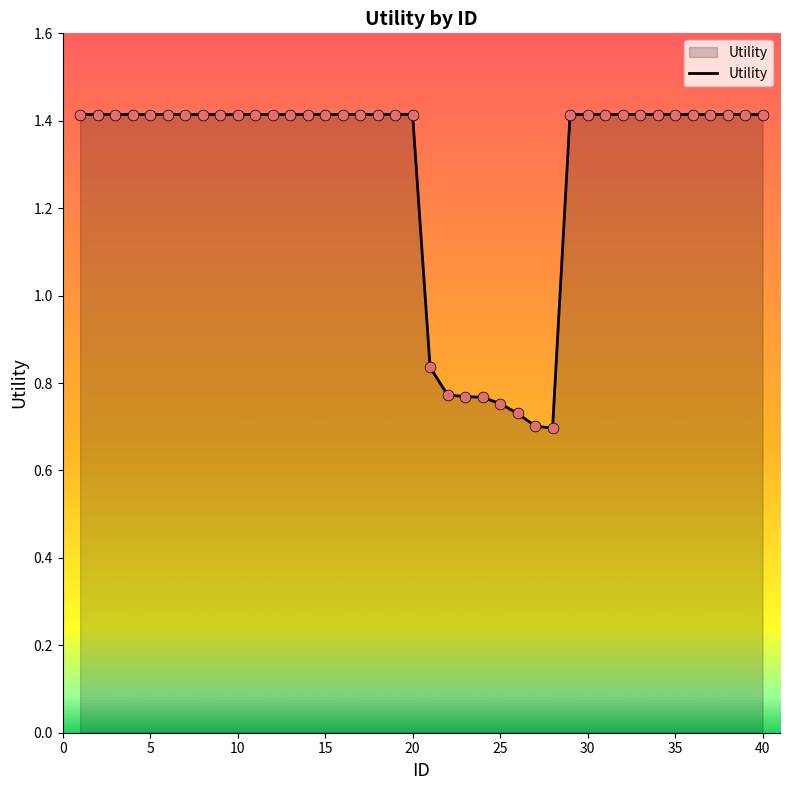

What is the greatest value displayed?

1.4